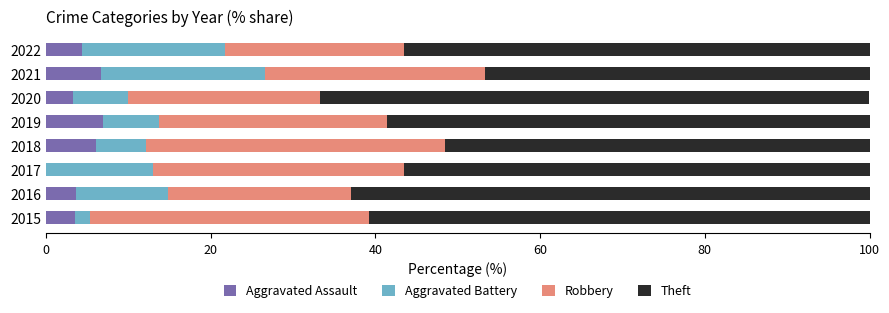

What is the total value across all series at 2019?

100.0